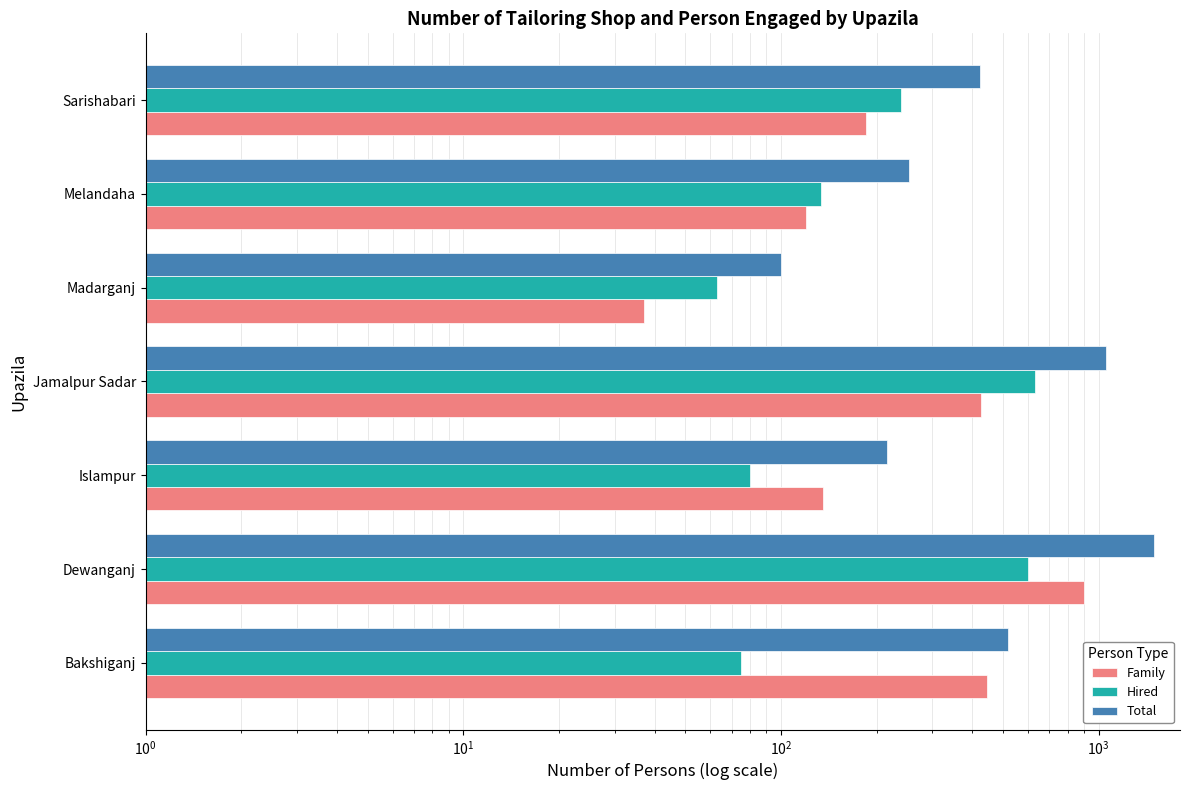

How many groups of bars are there?

7